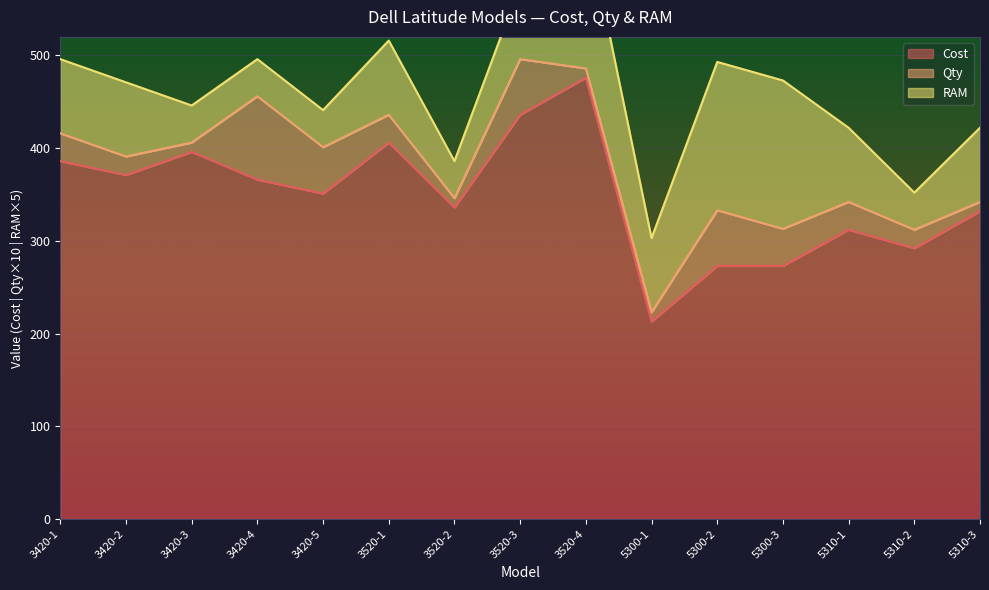

Rank the series by their maximum value, from highest to lowest.

Cost, RAM, Qty